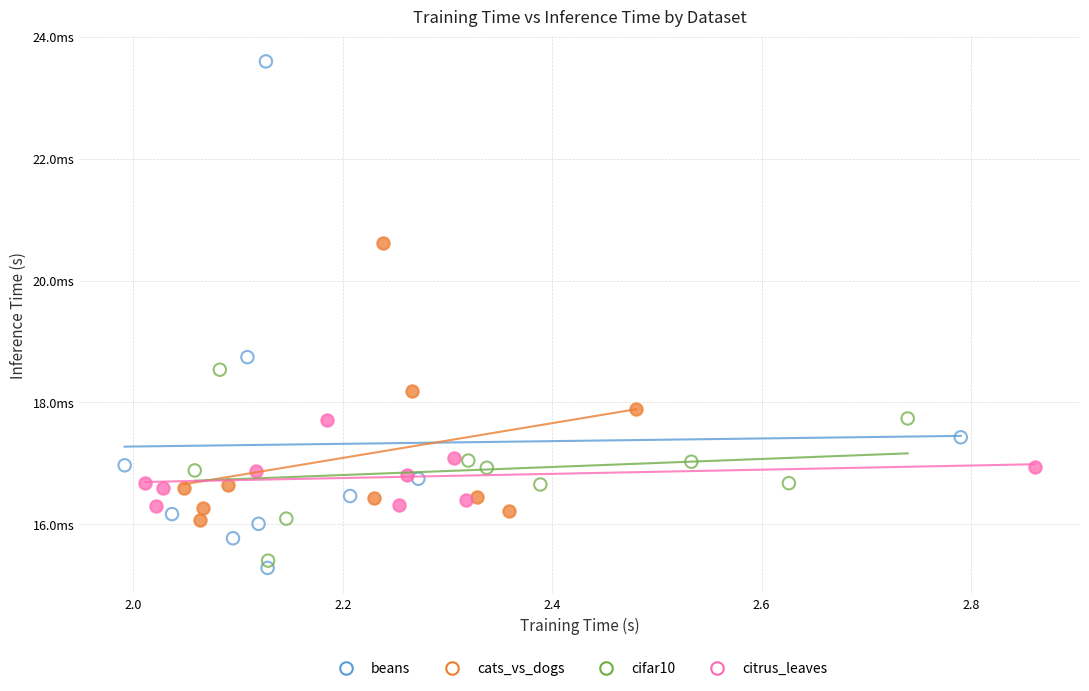

Which series has the largest Y range (max minus min)?

beans